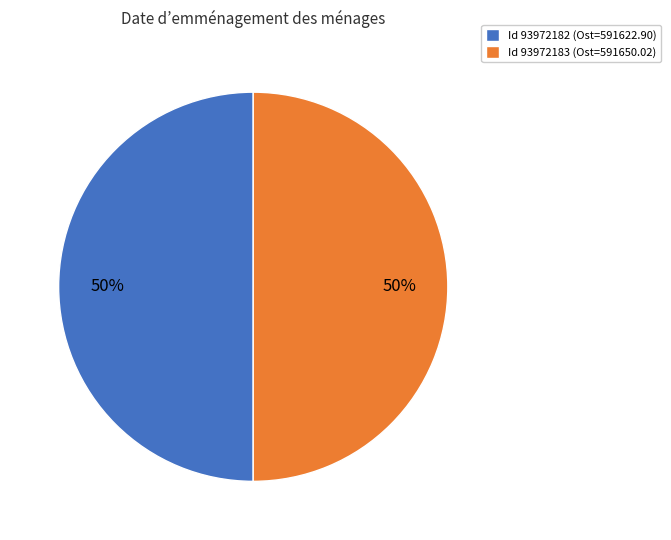

Is it true that Id 93972182 (Ost=591622.90) is 40% of the pie?

False